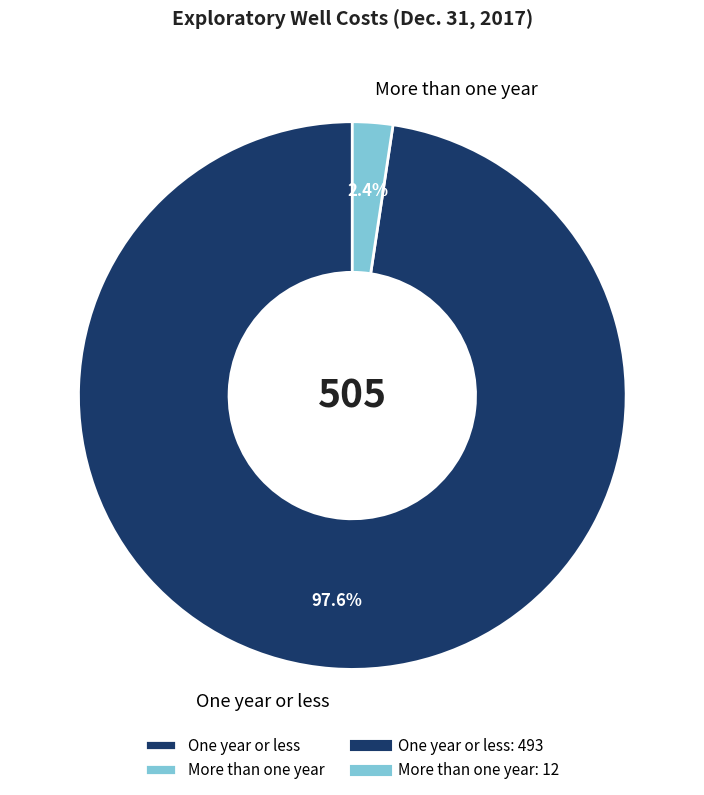

To the nearest percent, what portion does More than one year represent?

2%